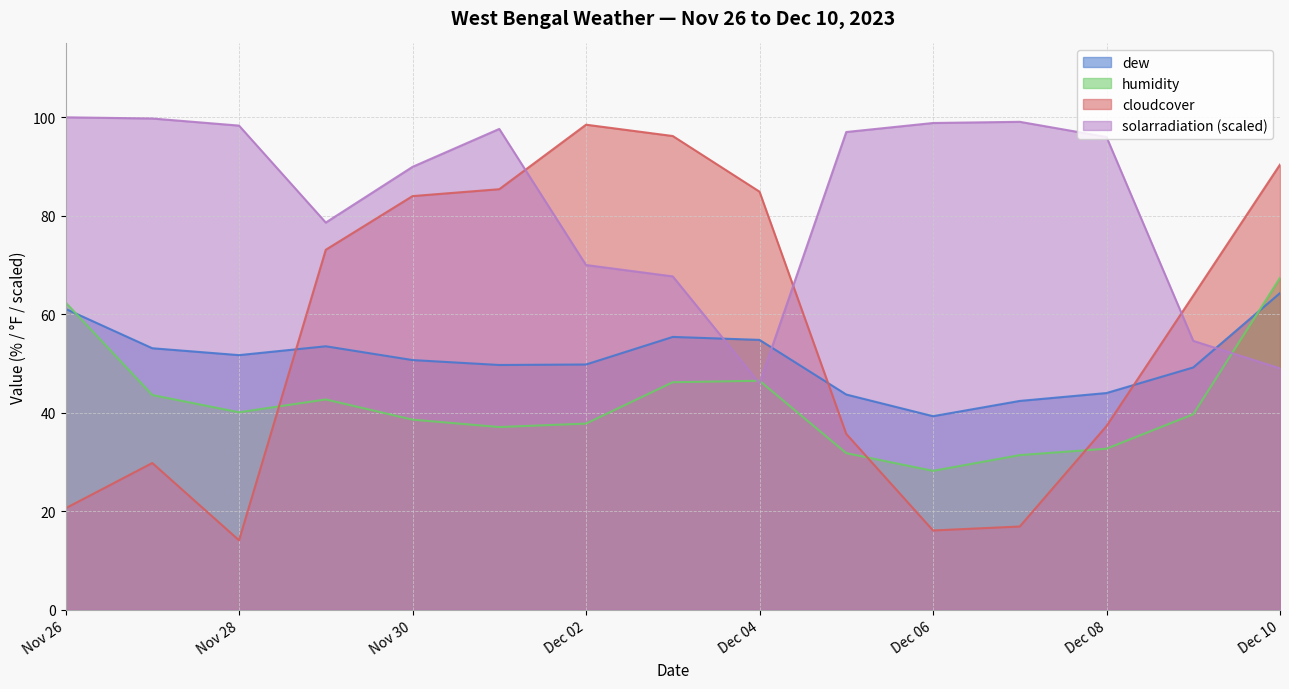

How many categories are shown in the chart?

15